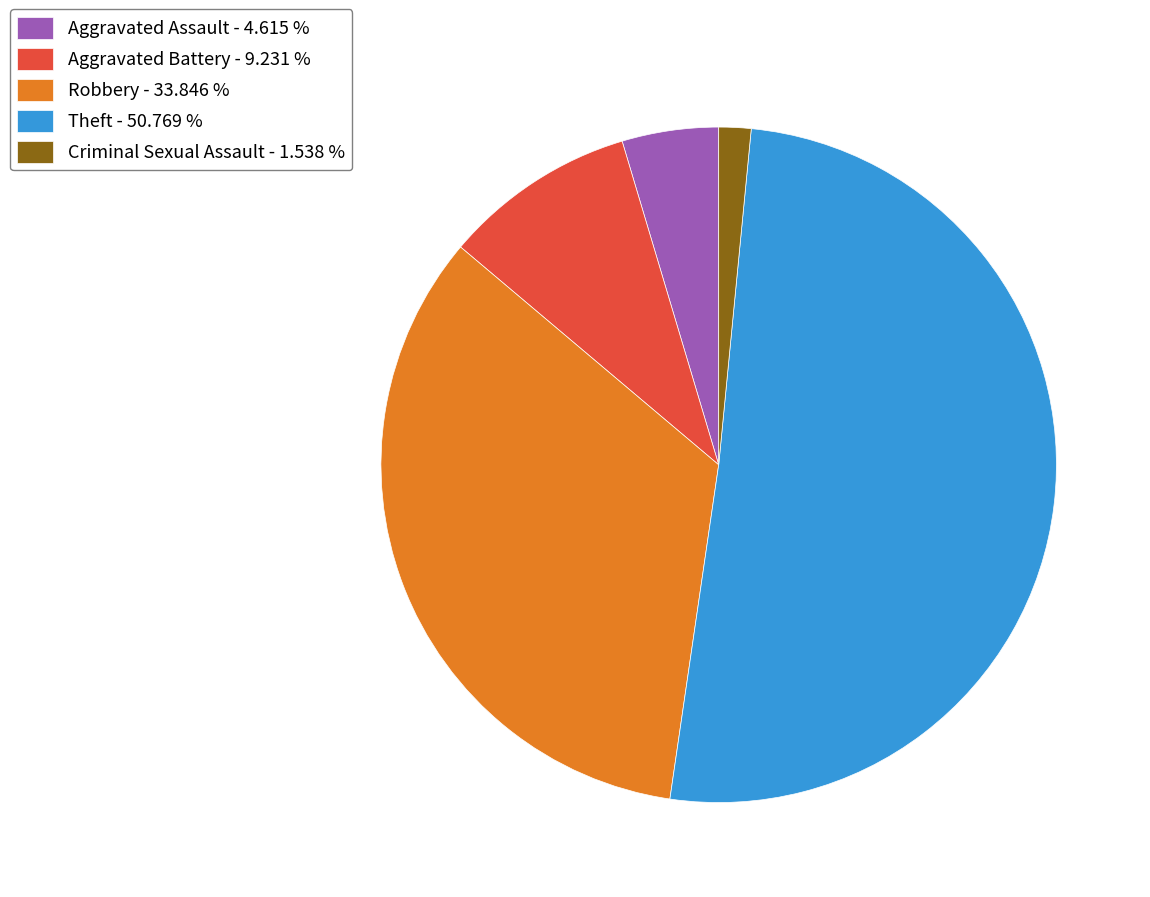

Combined, do Aggravated Assault - 4.615 % and Aggravated Battery - 9.231 % account for over 50%?

No